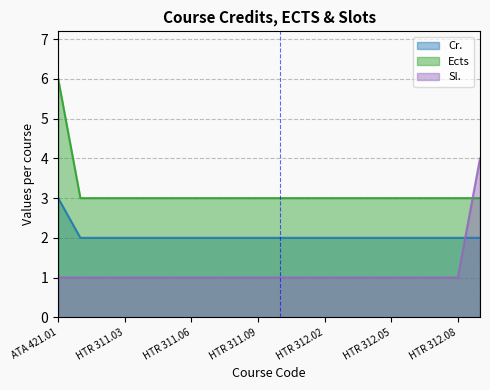

How many categories are shown in the chart?

20